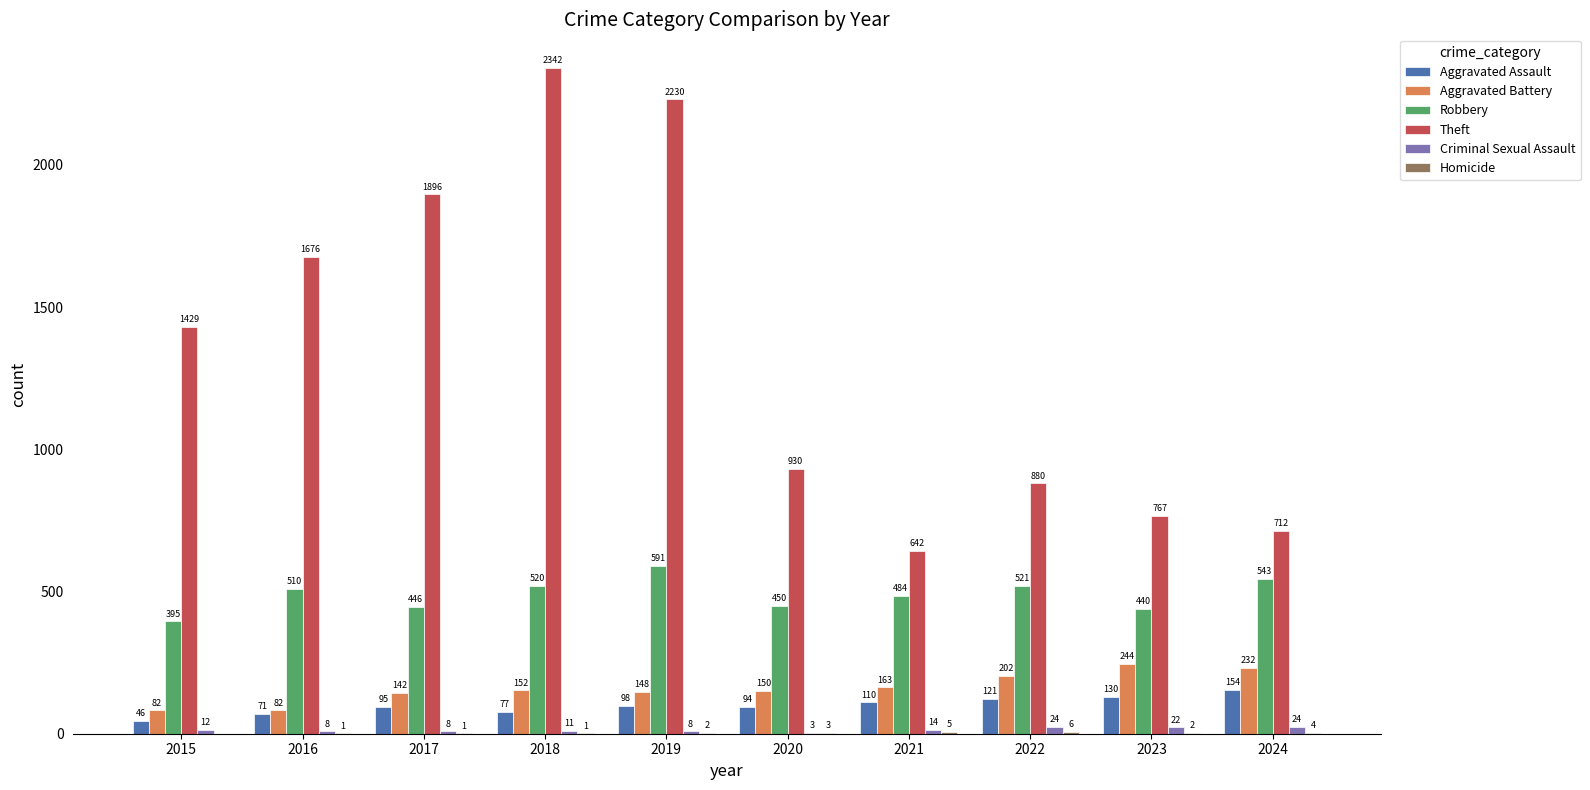

The Robbery series shows 450 at 2020. True or false?

True